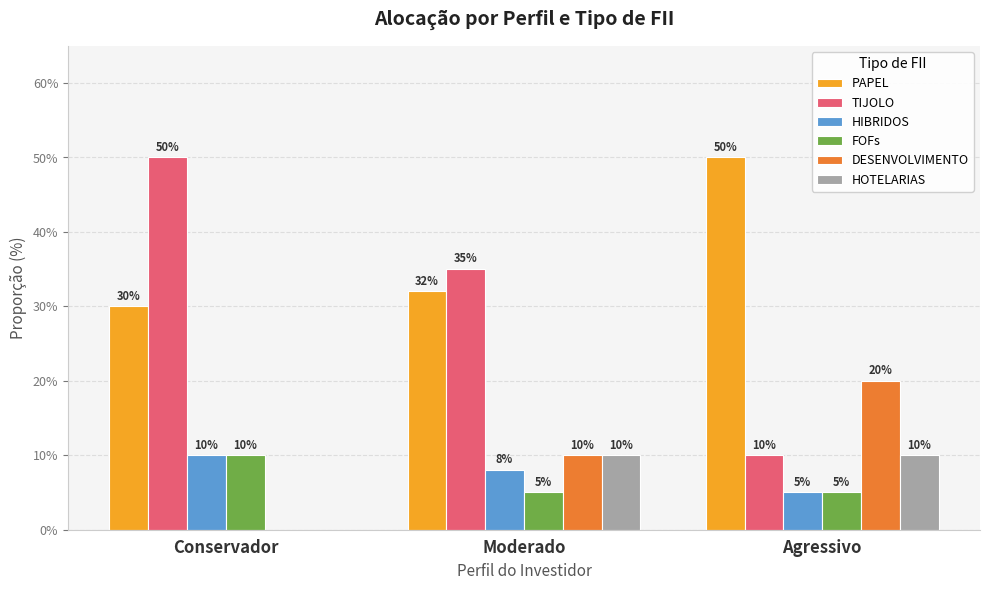

How many HOTELARIAS values are between 0 and 1?

3